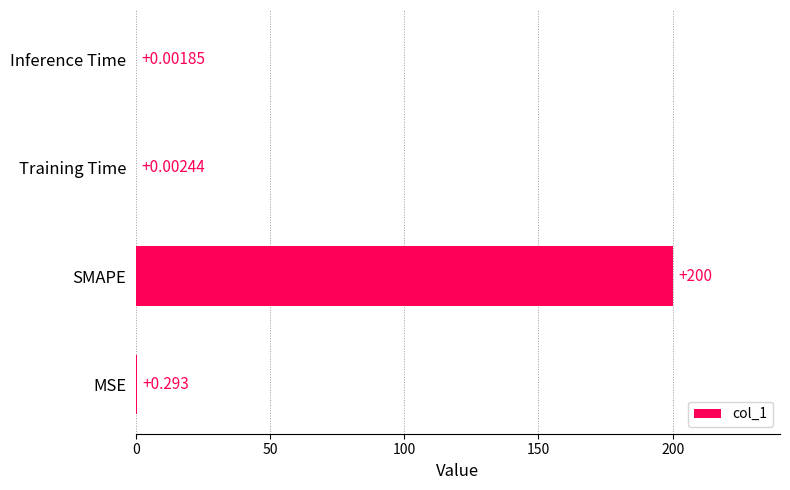

Which category has the highest value across all series?

SMAPE